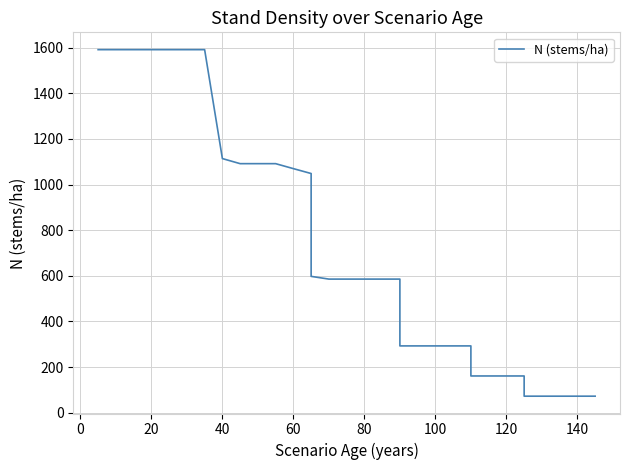

Is it true that the value at 34 is 102.0?

False